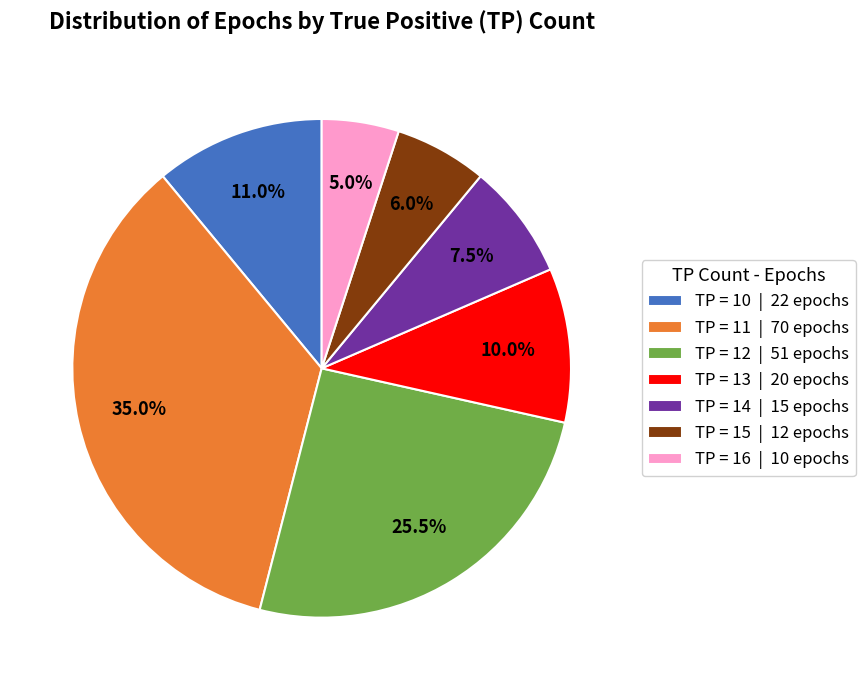

How many slices are in this pie chart?

7